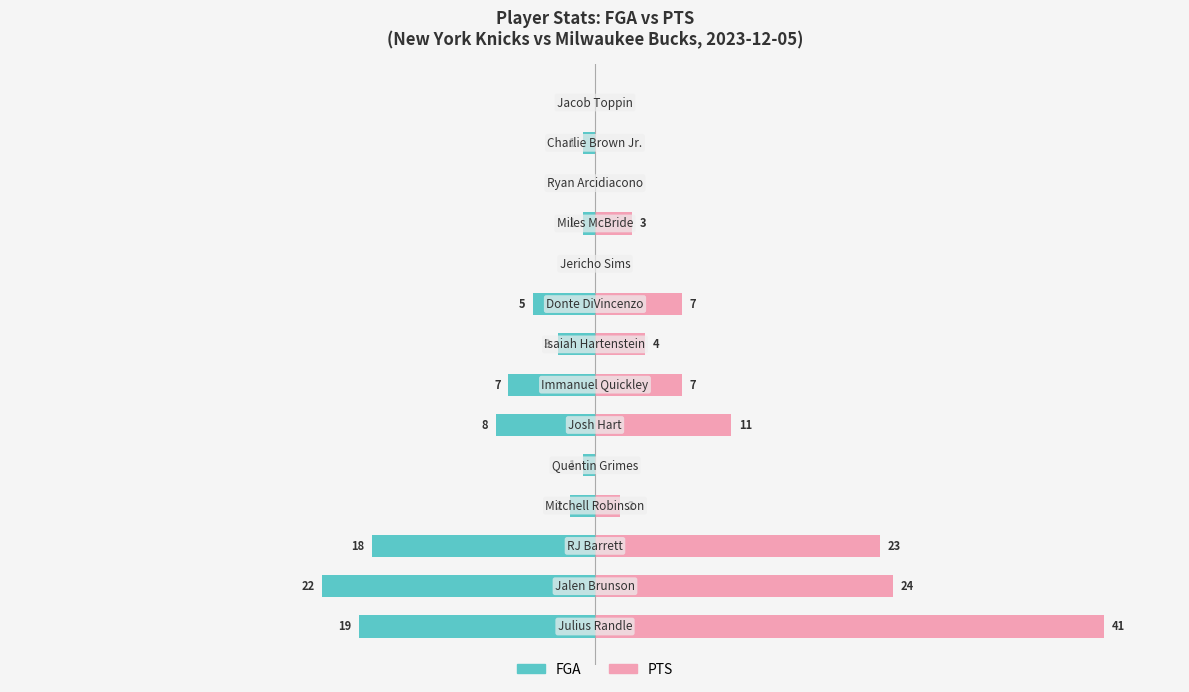

Reading right to left, transcribe all the data shown in this chart.

FGA: 13=0.0	12=-2.4	11=0.0	10=-2.4	9=0.0	8=-12.2	7=-7.3	6=-17.1	5=-19.5	4=-2.4	3=-4.9	2=-43.9	1=-53.7	0=-46.3
PTS: 13=0.0	12=0.0	11=0.0	10=7.3	9=0.0	8=17.1	7=9.8	6=17.1	5=26.8	4=0.0	3=4.9	2=56.1	1=58.5	0=100.0